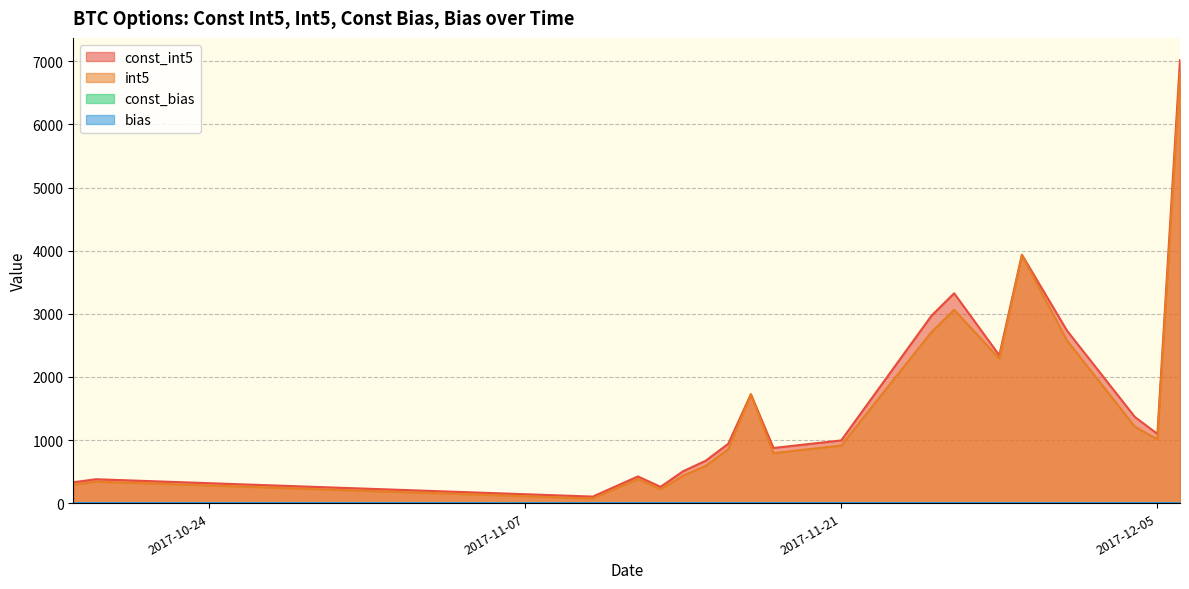

What is the minimum value shown in the chart?

0.4